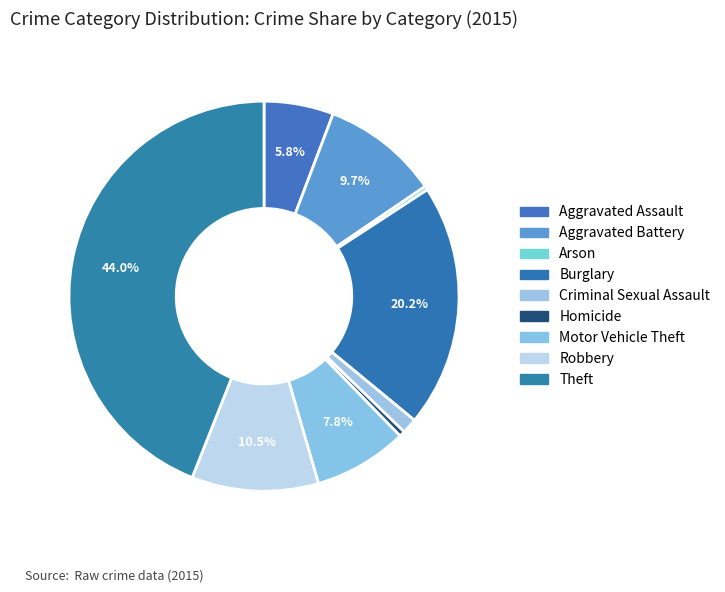

The Arson slice represents 0% of the pie. True or false?

True